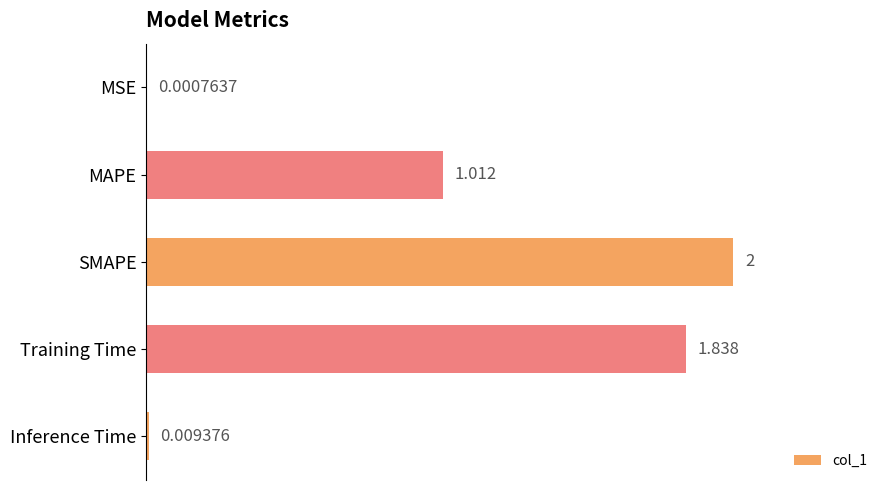

Which has a higher value, SMAPE or MAPE?

SMAPE